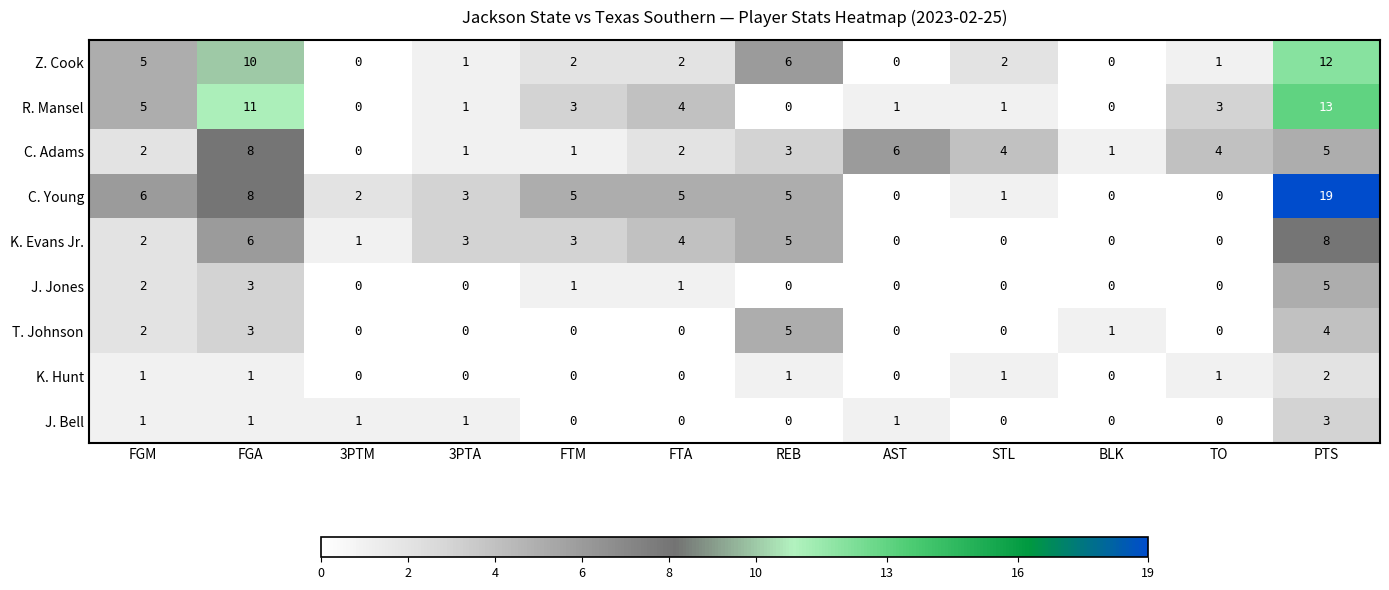

How many positive values does the J. Bell series have?

6